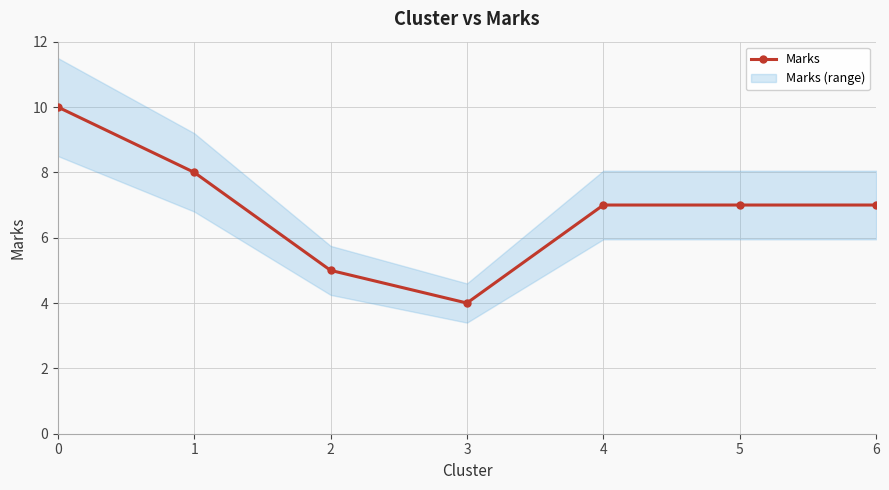

What is the difference between the maximum and minimum values?

6